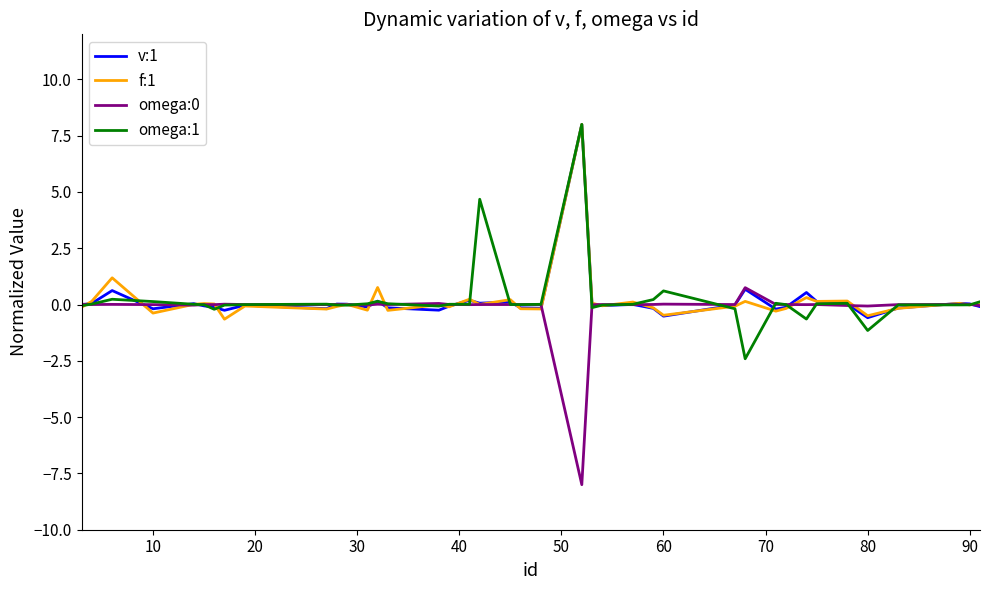

What is the average value of the omega:1 series?

0.2